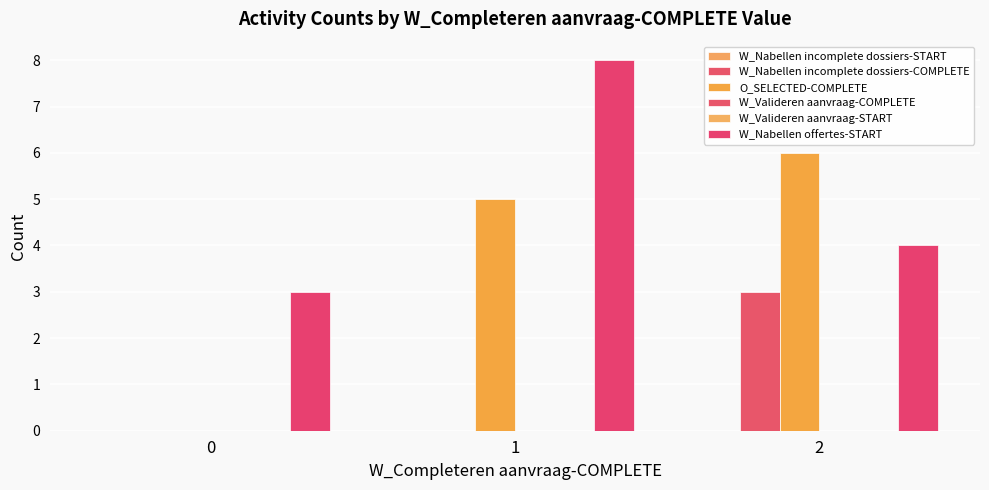

Which series has the largest range (max minus min)?

O_SELECTED-COMPLETE